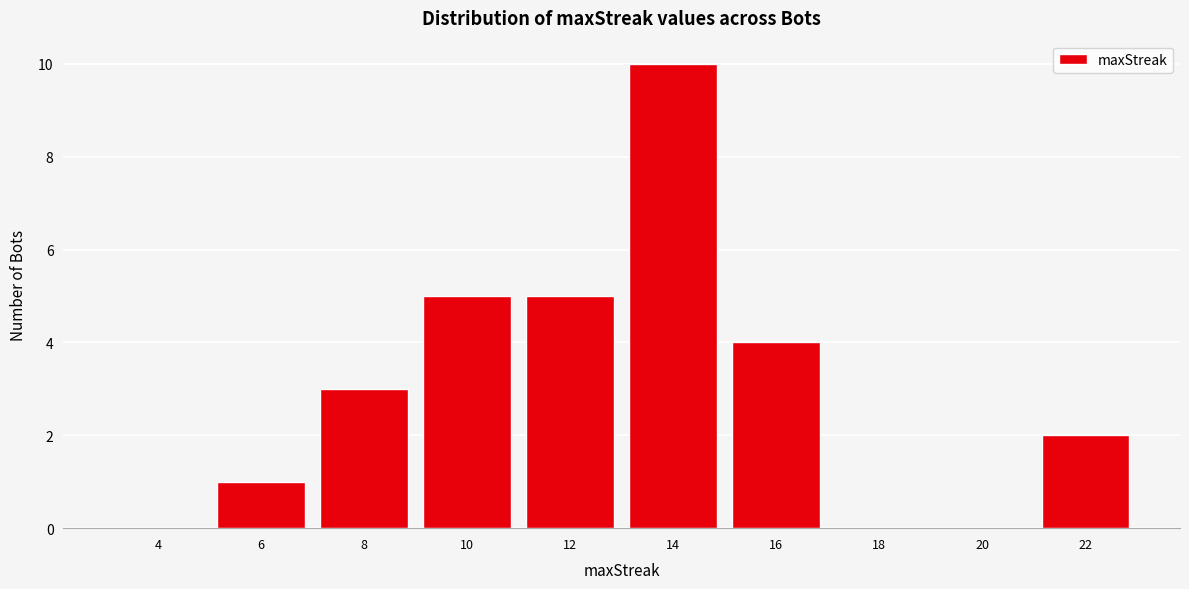

Reading left to right, what are all the values shown in this chart?

4=0	6=1	8=3	10=5	12=5	14=10	16=4	18=0	20=0	22=2